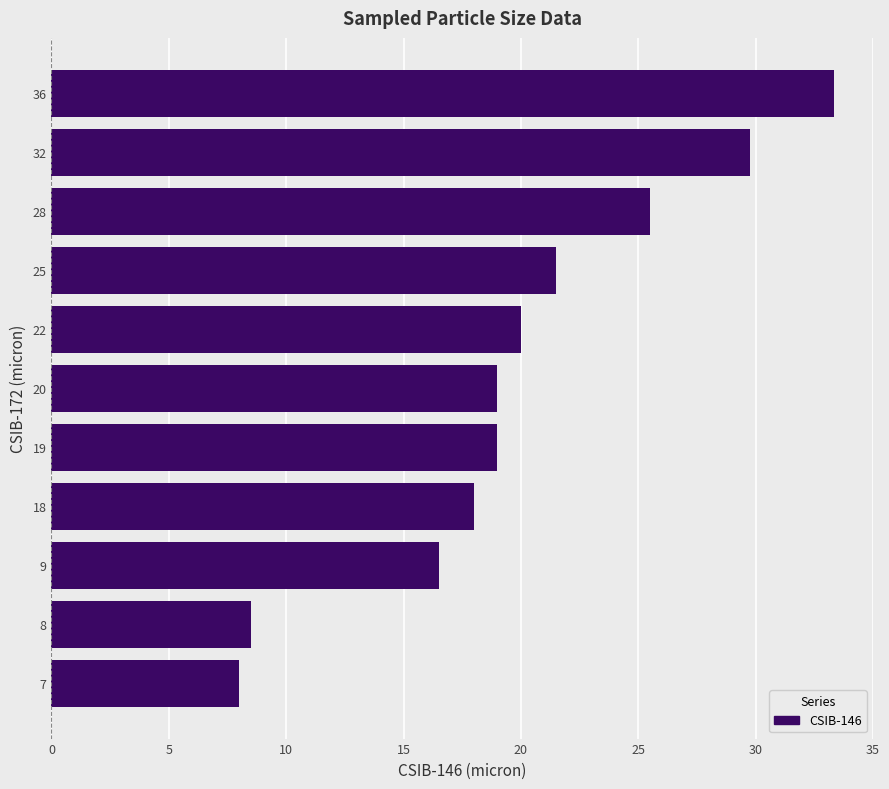

Reading bottom to top, transcribe all the data shown in this chart.

8.0	8.5	16.5	18.0	19.0	19.0	20.0	21.5	25.5	29.8	33.3